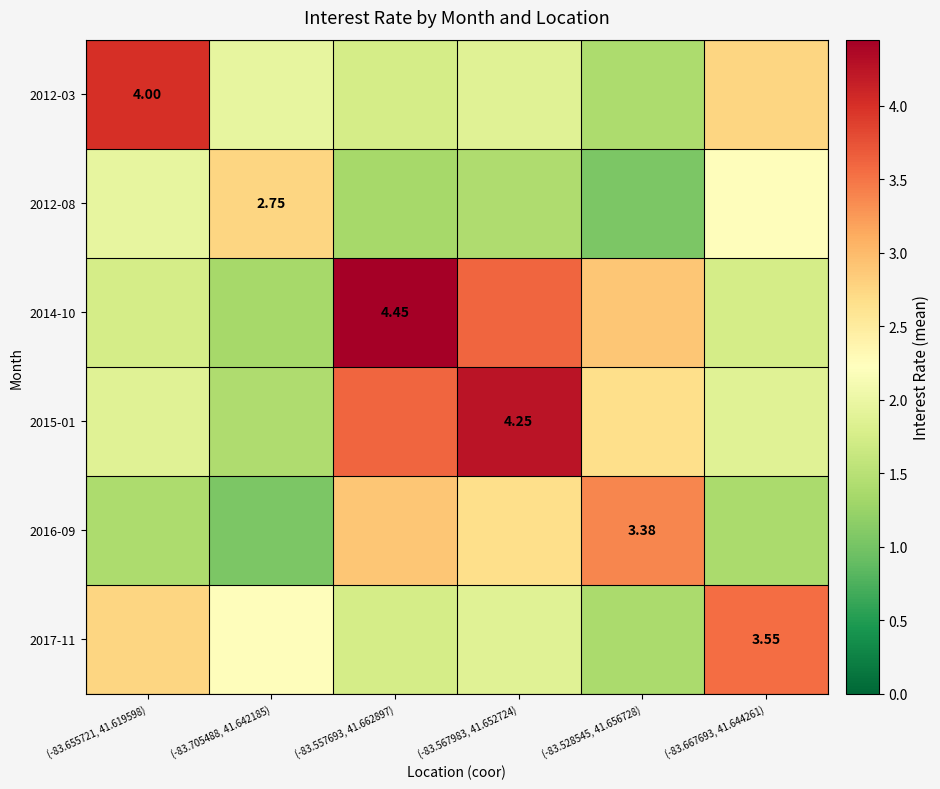

What is the difference between the maximum and minimum values in the 2016-09 series?

2.3